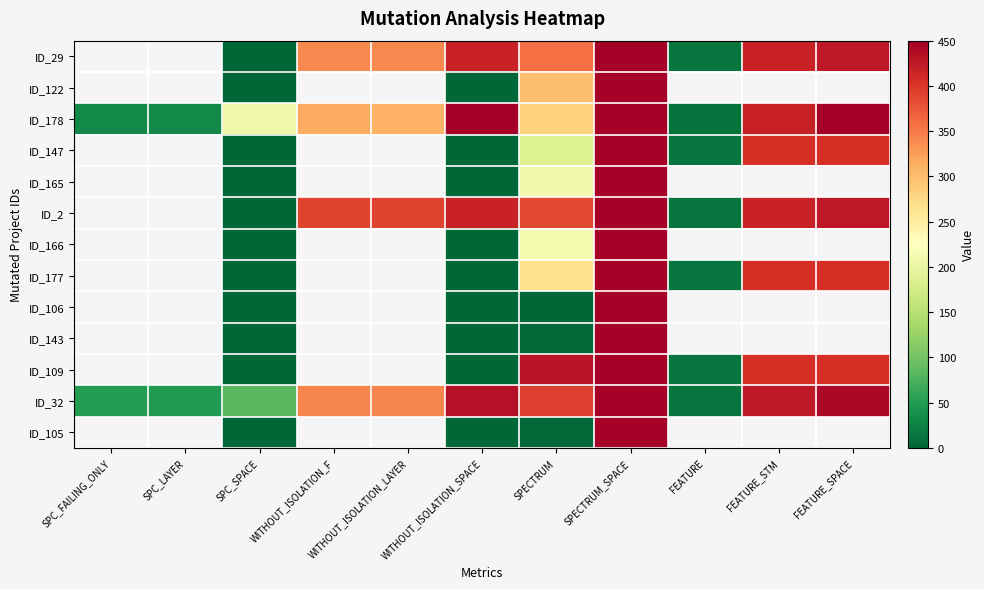

Between FEATURE and FEATURE_STM, which series saw the biggest shift?

ID_32